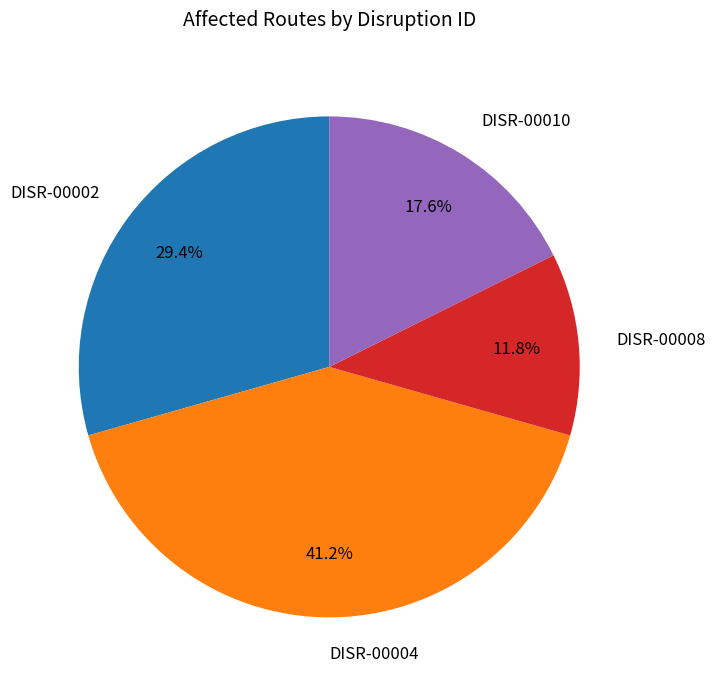

Rank the categories by value from highest to lowest.

DISR-00004, DISR-00002, DISR-00010, DISR-00008